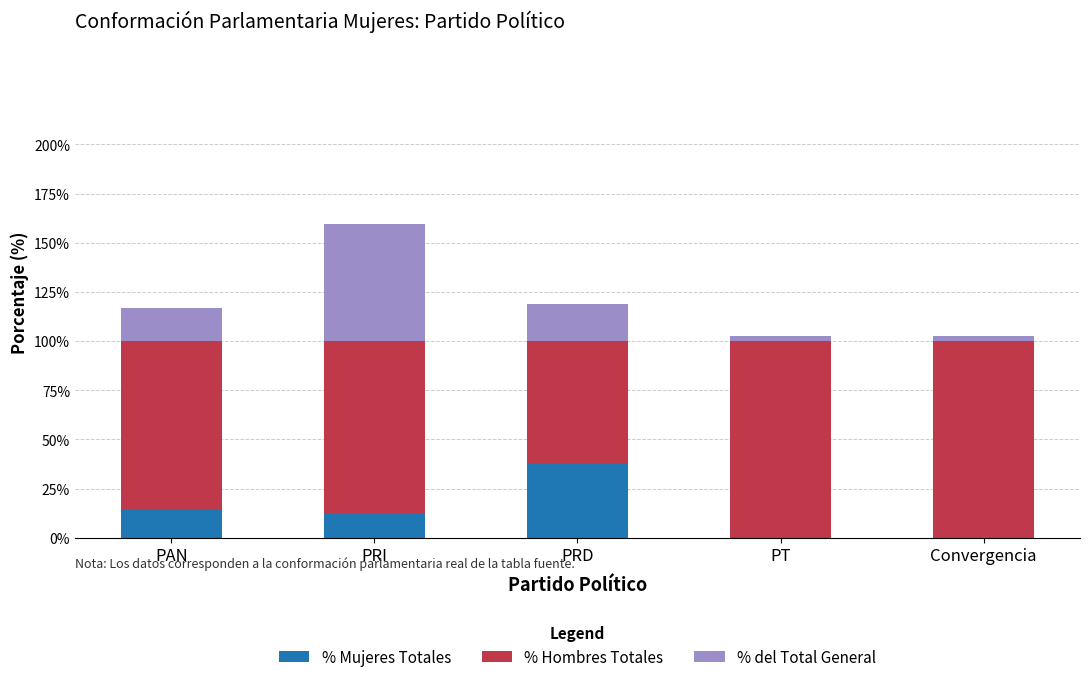

Is it true that % Mujeres Totales equals 12.0 at PRI?

True